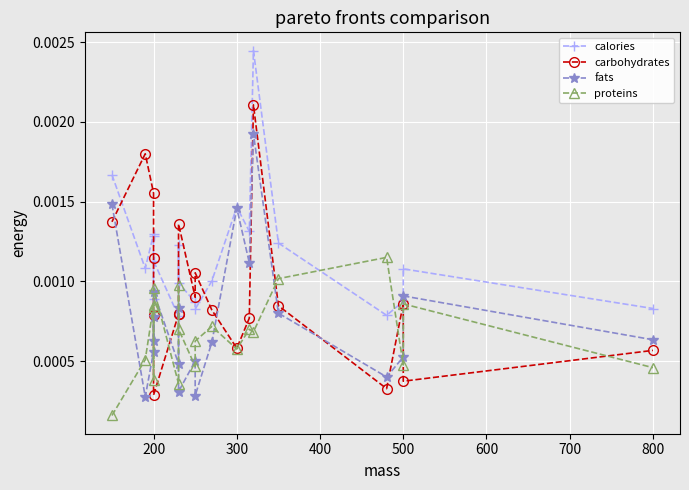

Count the carbohydrates values in the range 0 to 1.

20